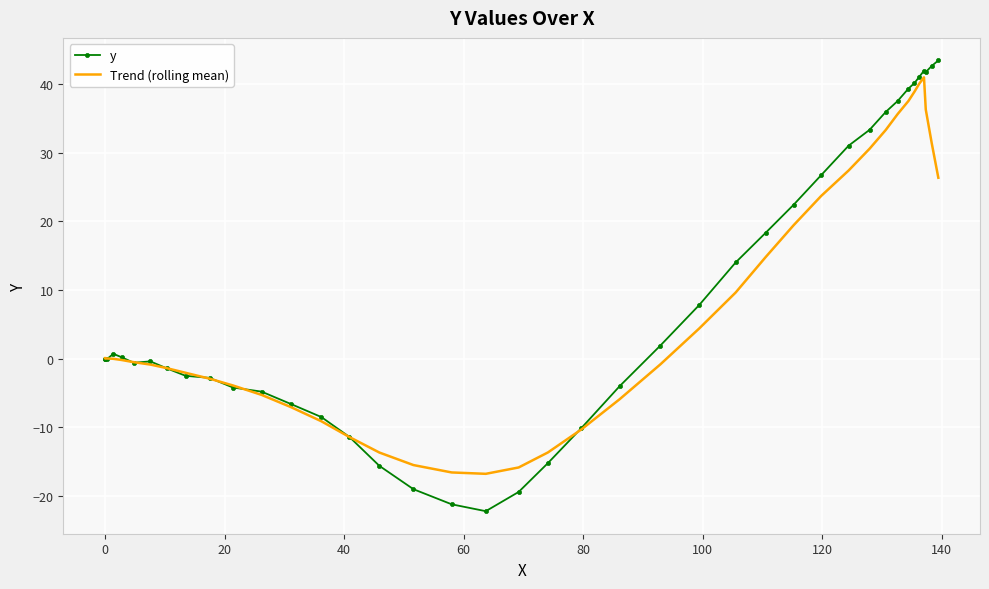

What is the difference between the maximum and second lowest values in the y series?

64.6